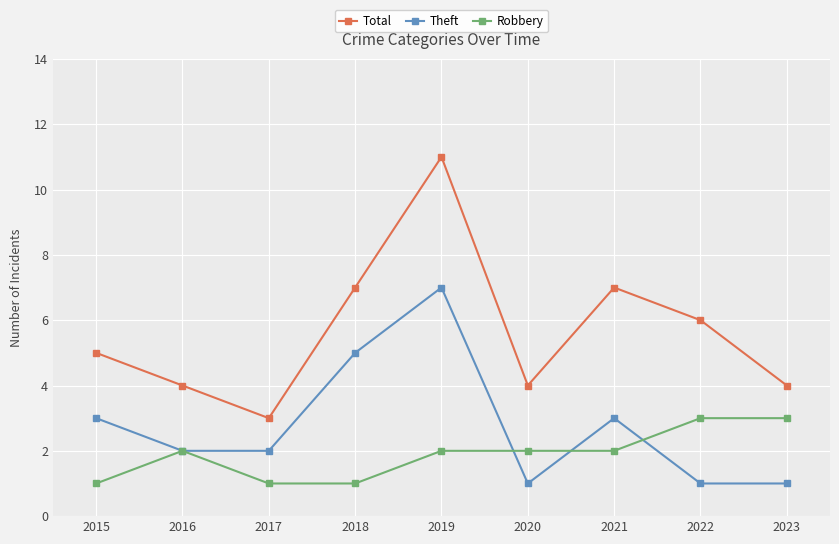

Reading right to left, extract all data points from this chart.

Total: 2023=4	2022=6	2021=7	2020=4	2019=11	2018=7	2017=3	2016=4	2015=5
Theft: 2023=1	2022=1	2021=3	2020=1	2019=7	2018=5	2017=2	2016=2	2015=3
Robbery: 2023=3	2022=3	2021=2	2020=2	2019=2	2018=1	2017=1	2016=2	2015=1